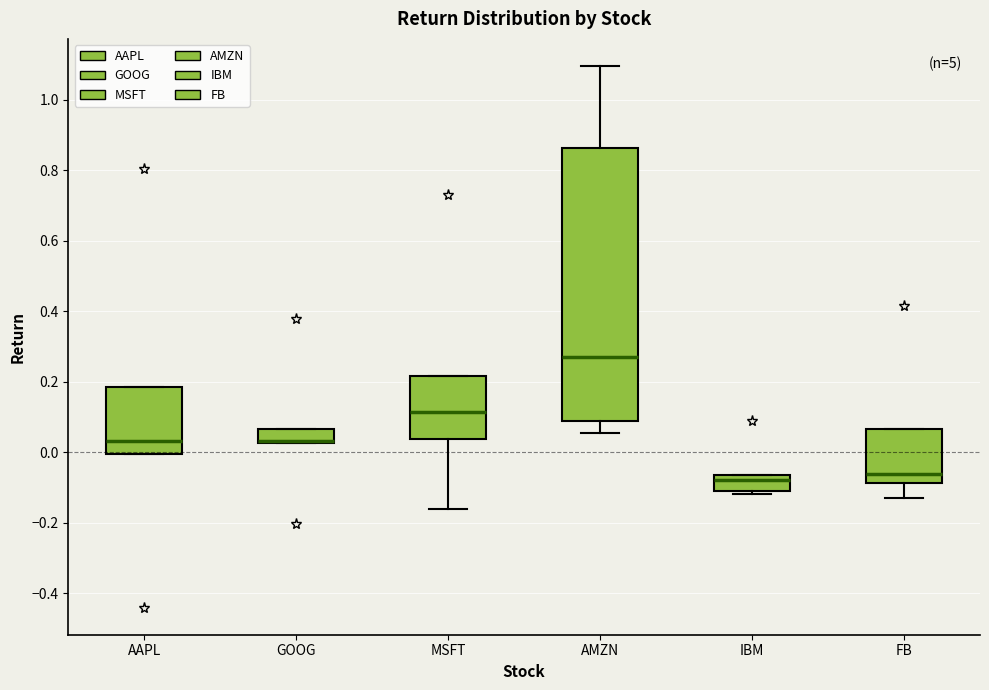

Reading left to right, transcribe this box plot: for each box, give where its median line is, the range the box spans, and where its two whiskers end, as read against the y-axis. The values are not printed on the chart, so give them approximately, as read against the axis.

AAPL: median 0.04, box 0.00 to 0.18, whiskers 0.00 to 0.18
GOOG: median 0.04 (drawn on the box's lower edge), box 0.02 to 0.06, whiskers 0.02 to 0.06
MSFT: median 0.12, box 0.04 to 0.22, whiskers -0.16 to 0.22
AMZN: median 0.26, box 0.08 to 0.86, whiskers 0.06 to 1.10
IBM: median -0.08, box -0.10 to -0.06, whiskers -0.12 to -0.06
FB: median -0.06, box -0.08 to 0.06, whiskers -0.12 to 0.06